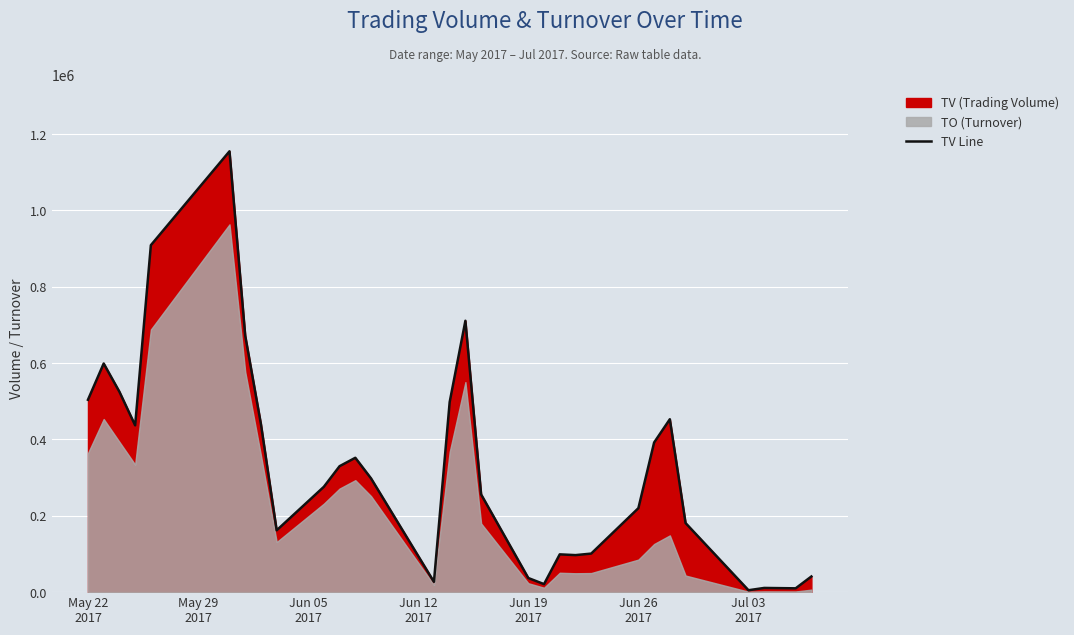

What is the highest value of the TV Line series?

1155000